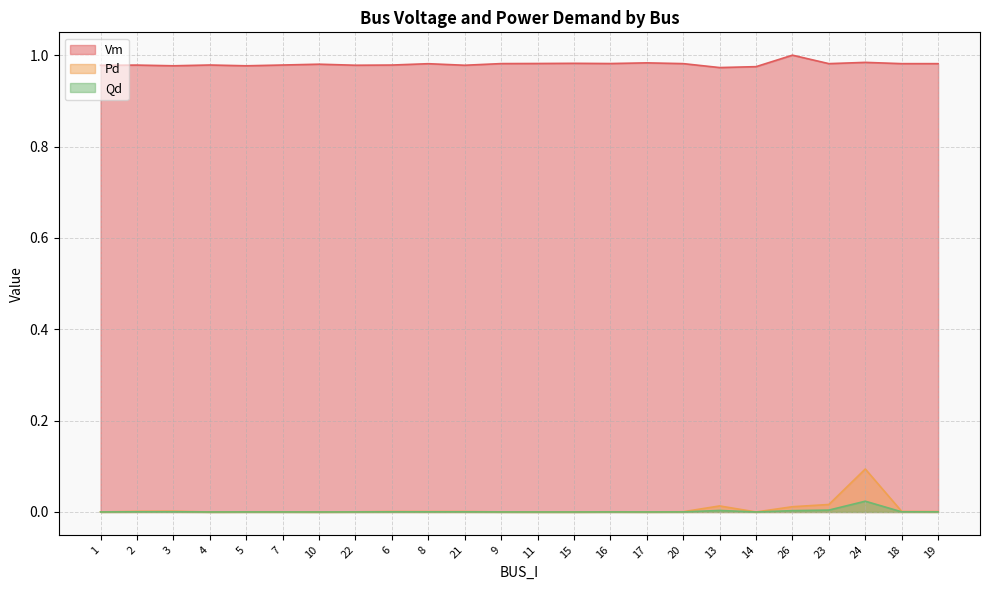

What is the label of the 11th point from the right?

15